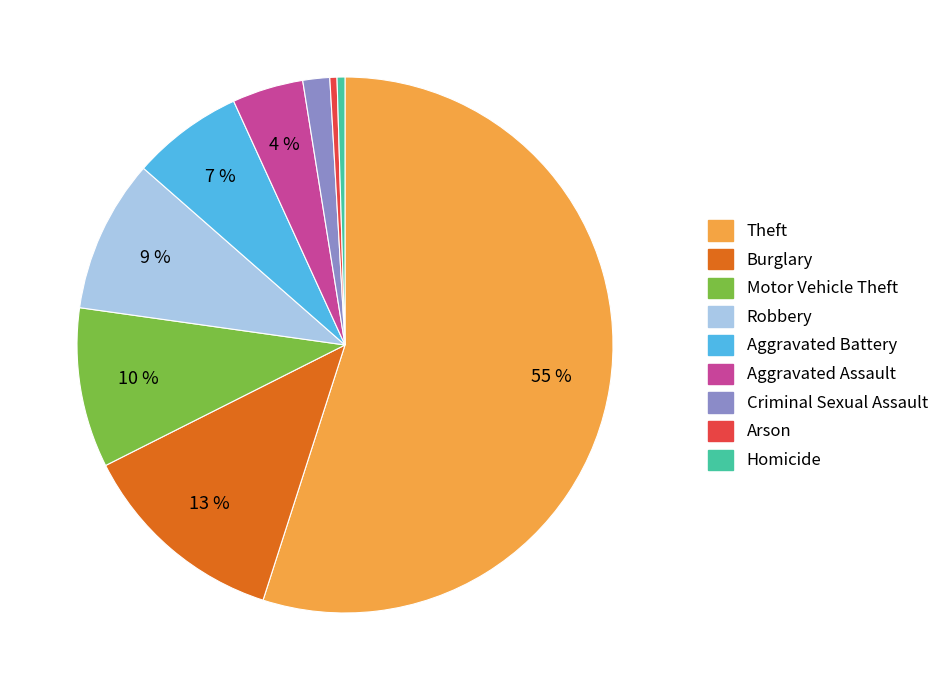

Count the number of slices in the pie.

9